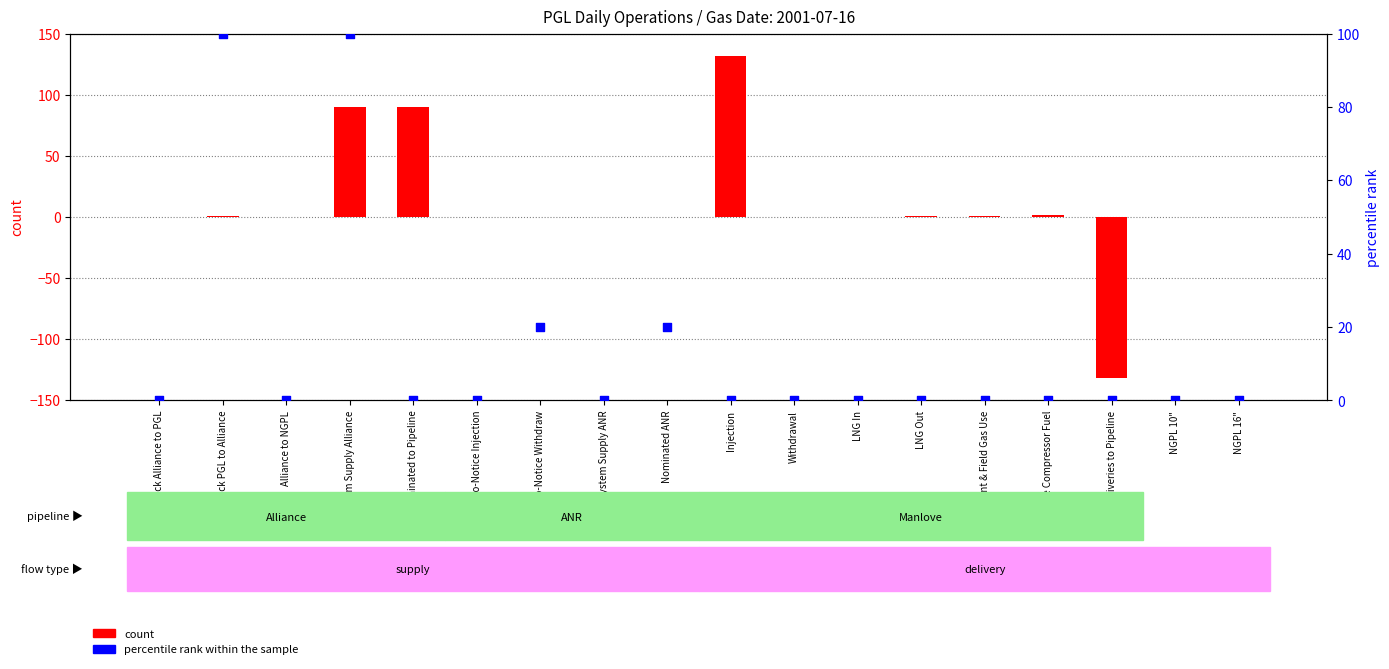

At which category is the sum across all series the highest?

System Supply Alliance